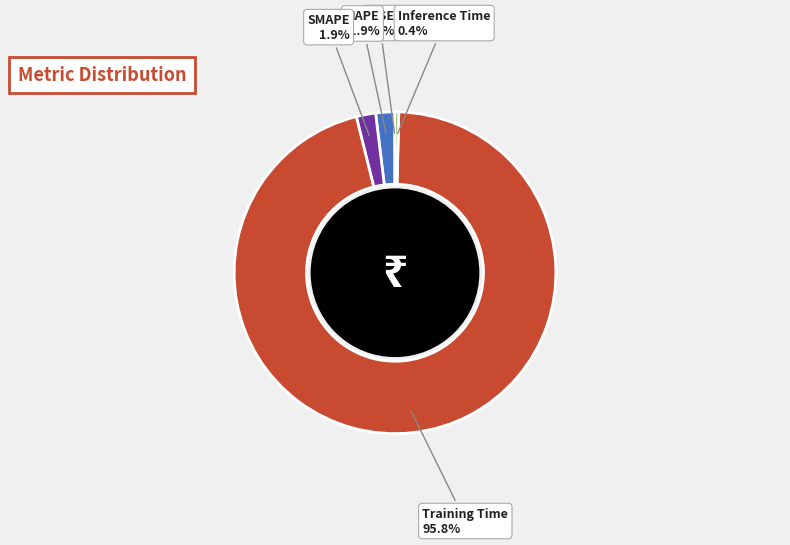

Which category has the biggest portion of the pie?

Training Time